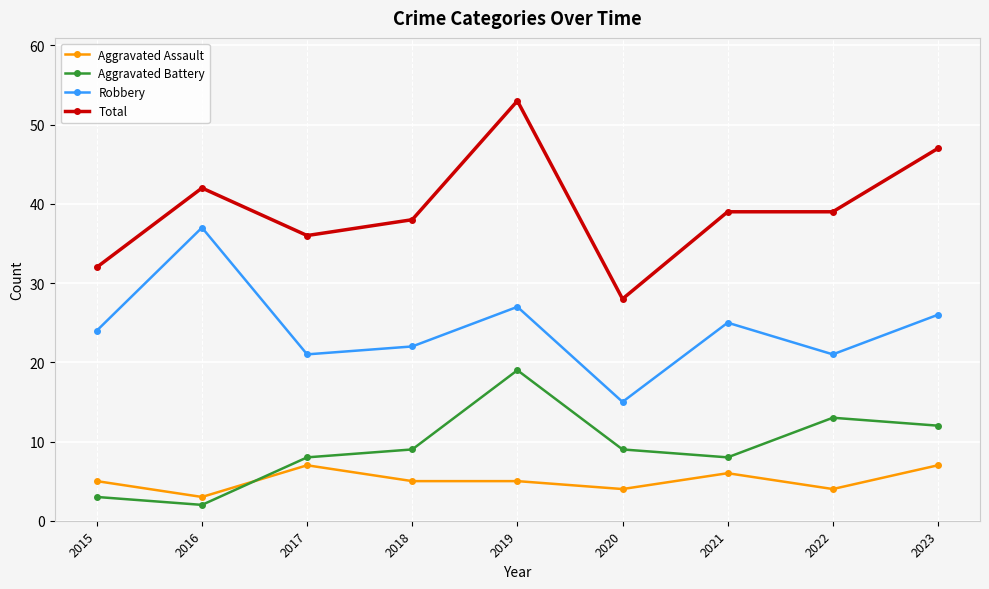

True or false: Aggravated Battery and Robbery intersect in this chart.

False